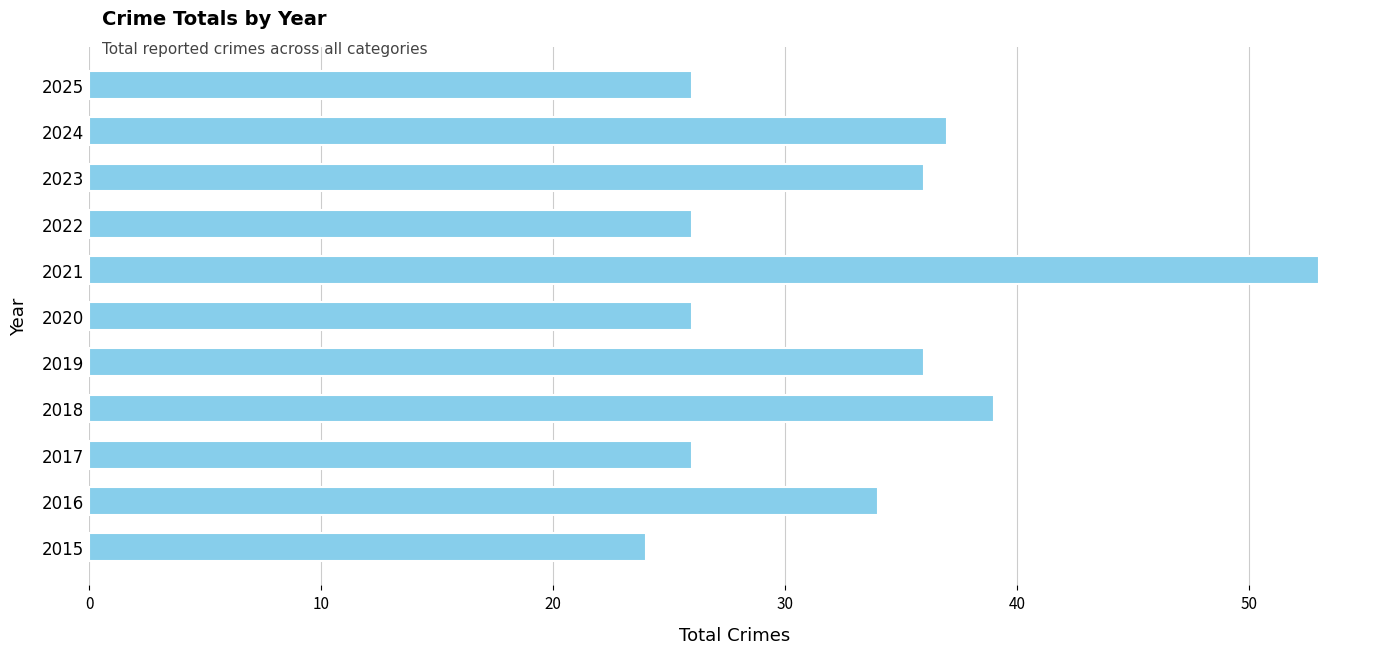

Approximately how many times larger is the value at 2024 compared to 2018?

0.9